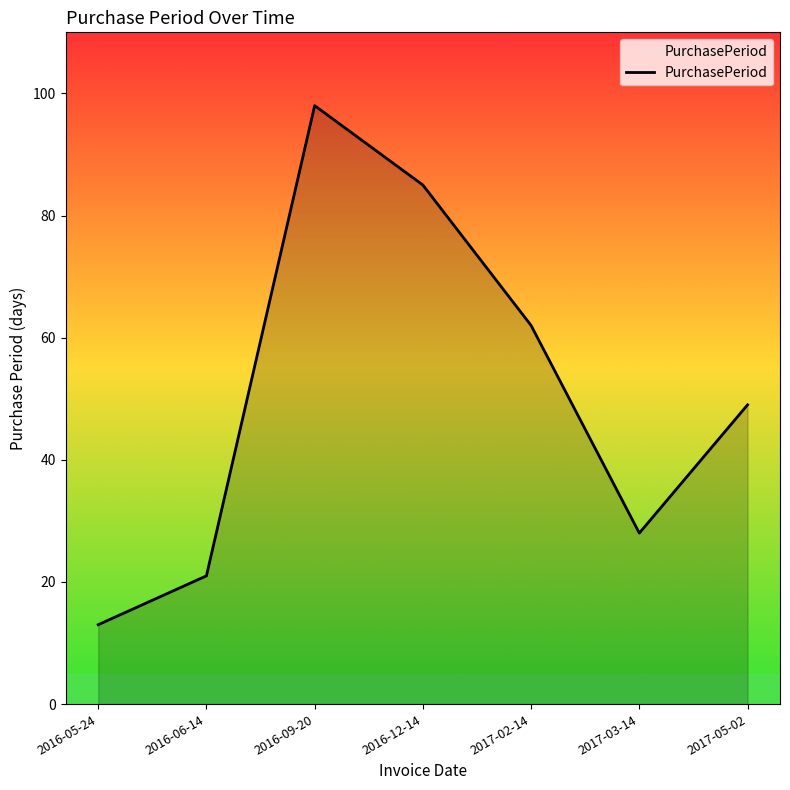

At which category does the data reach its first local peak?

2016-09-20